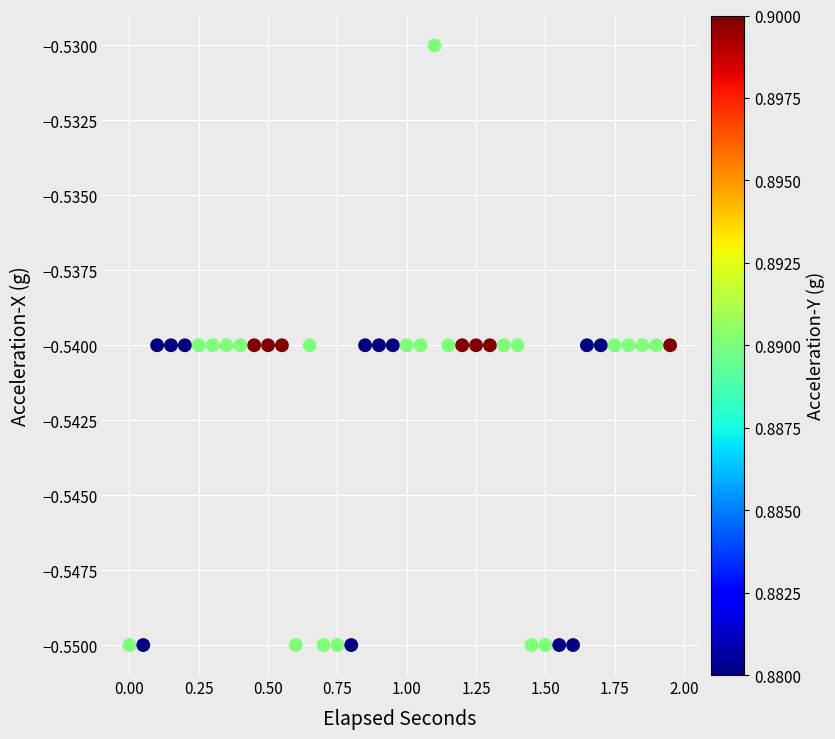

How many data points are displayed?

40